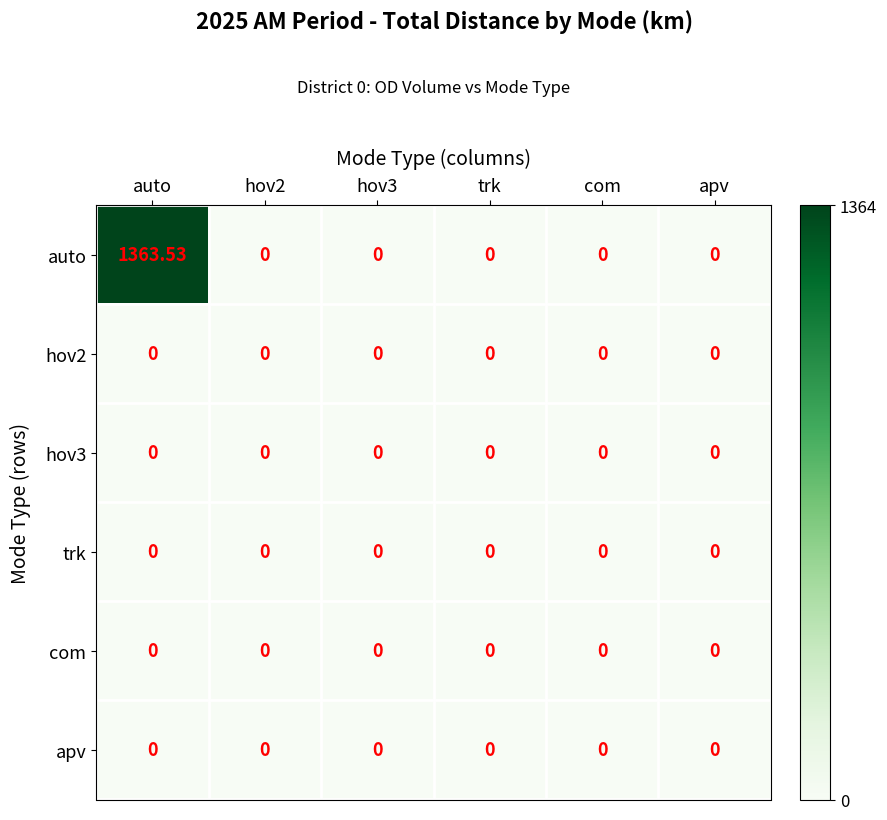

At which category is the sum across all series the highest?

auto